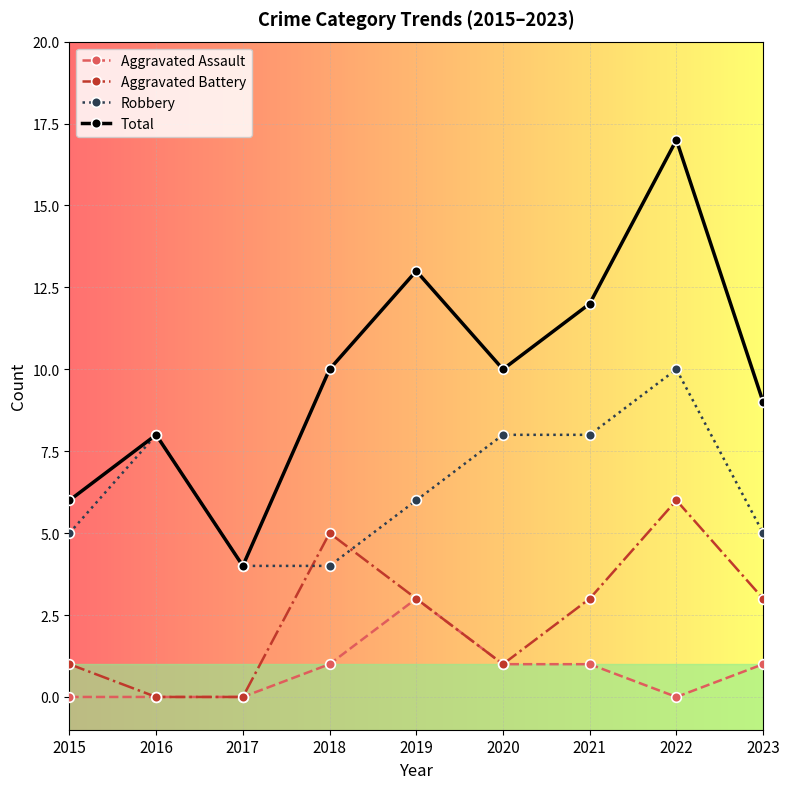

The Total series shows 5 at 2021. True or false?

False